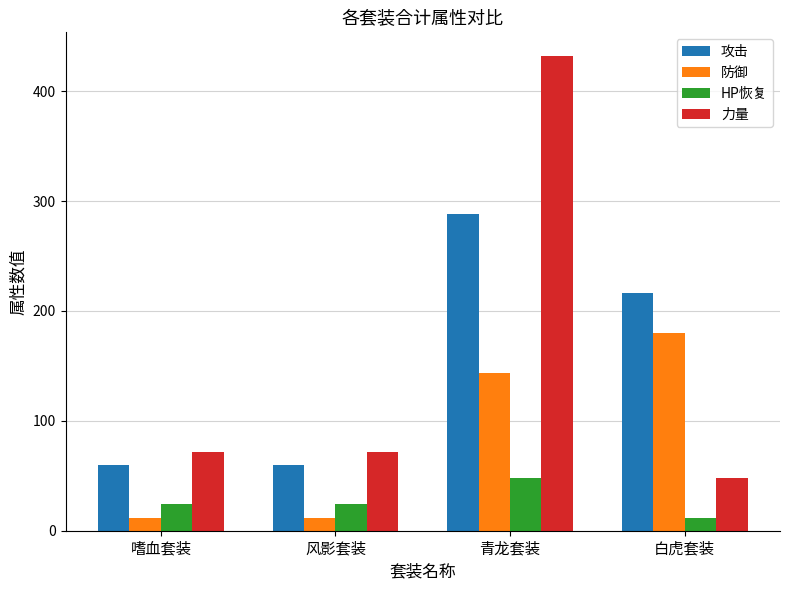

How many series are shown in this chart?

4